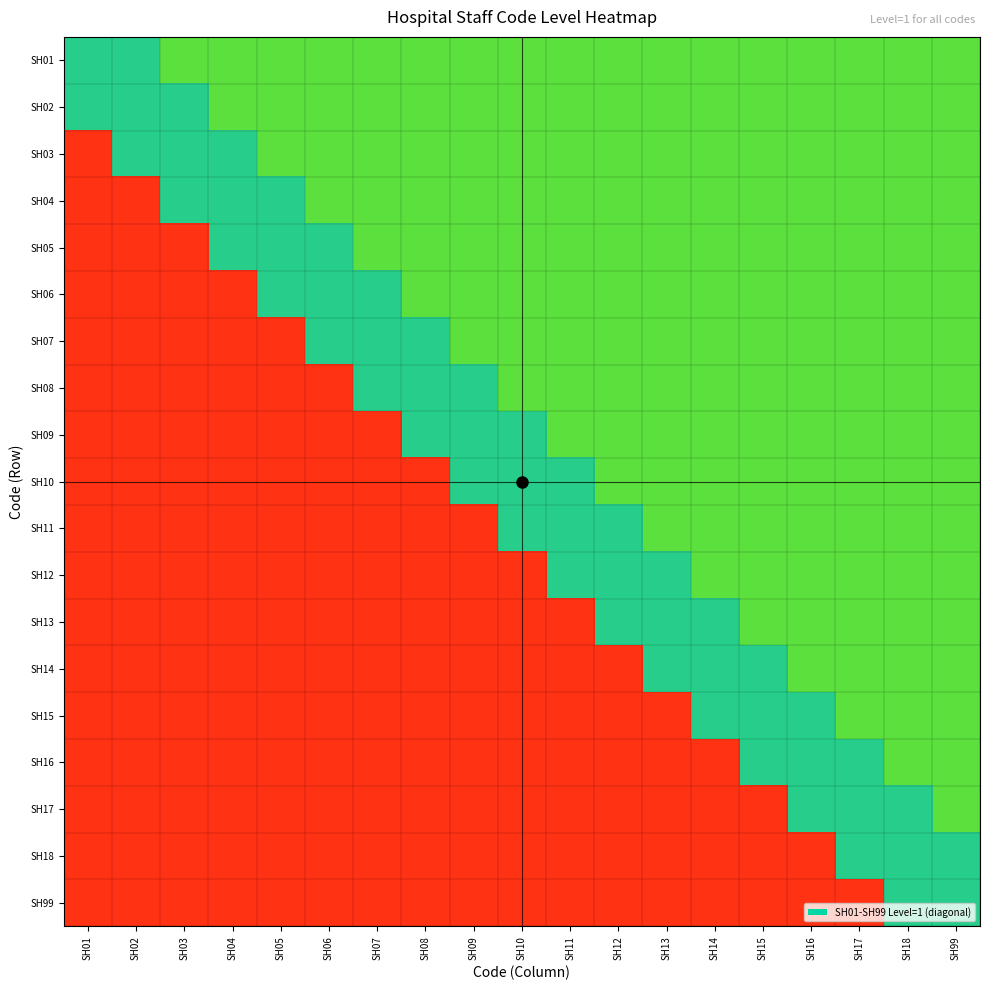

Rank the series at SH18 from lowest to highest value.

SH01, SH02, SH03, SH04, SH05, SH06, SH07, SH08, SH09, SH10, SH11, SH12, SH13, SH14, SH15, SH16, SH17, SH18, SH99